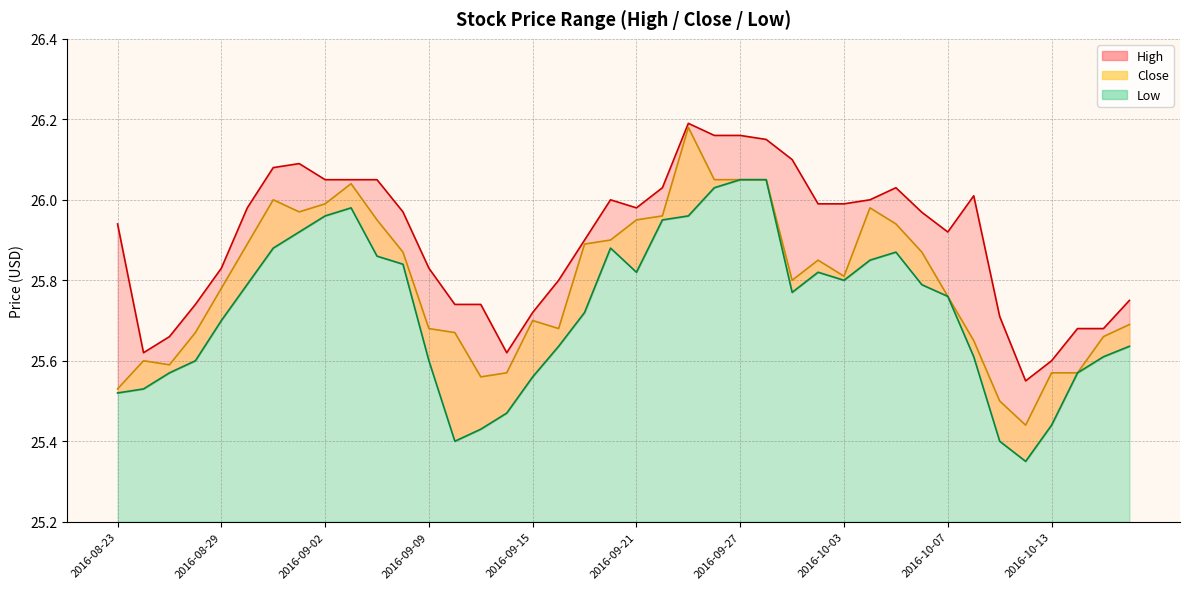

How many series are shown in this chart?

3